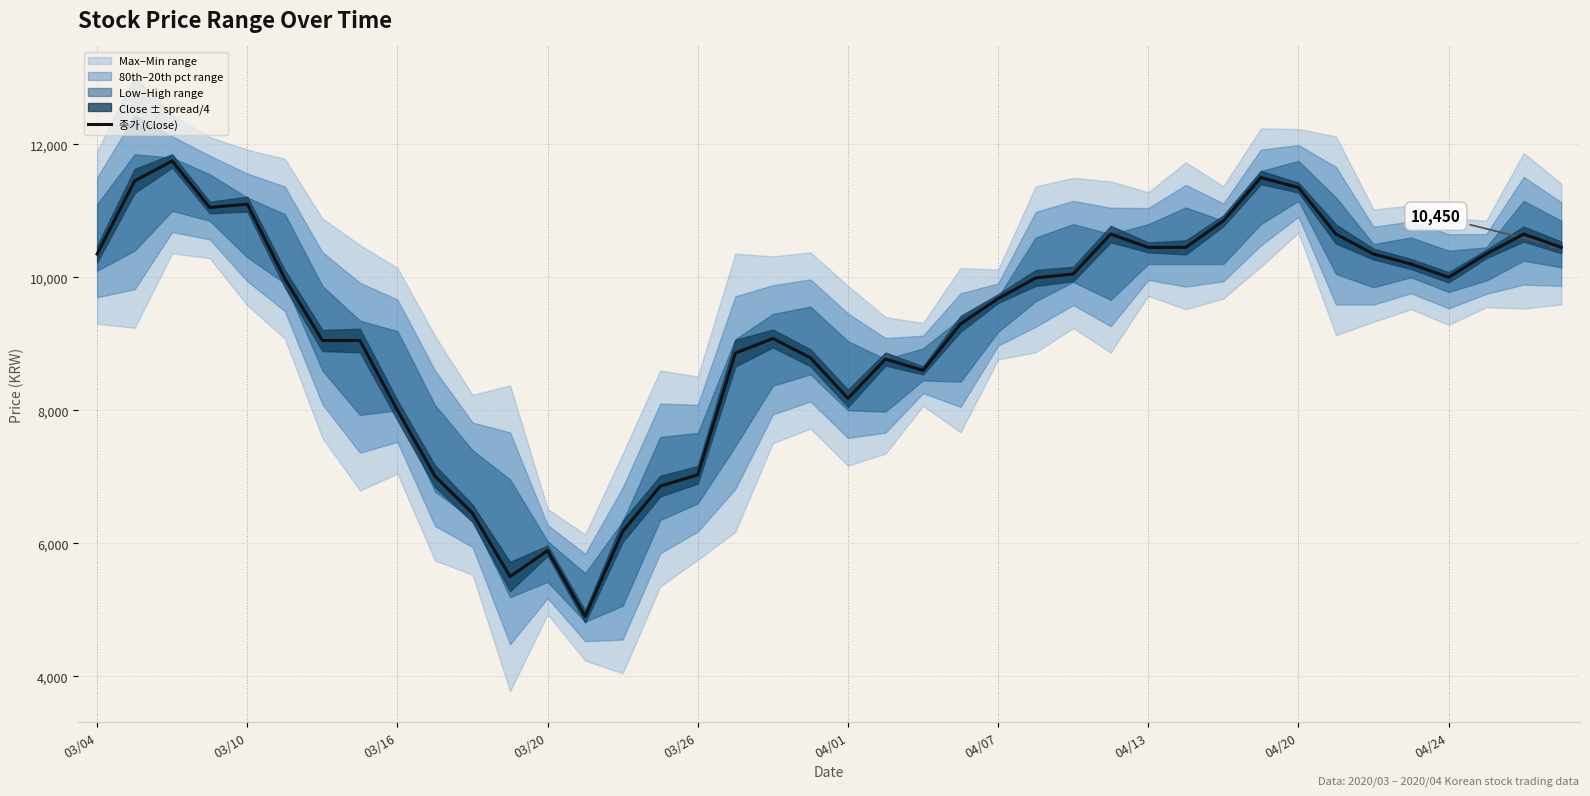

What is the maximum value for 종가 (Close)?

11750